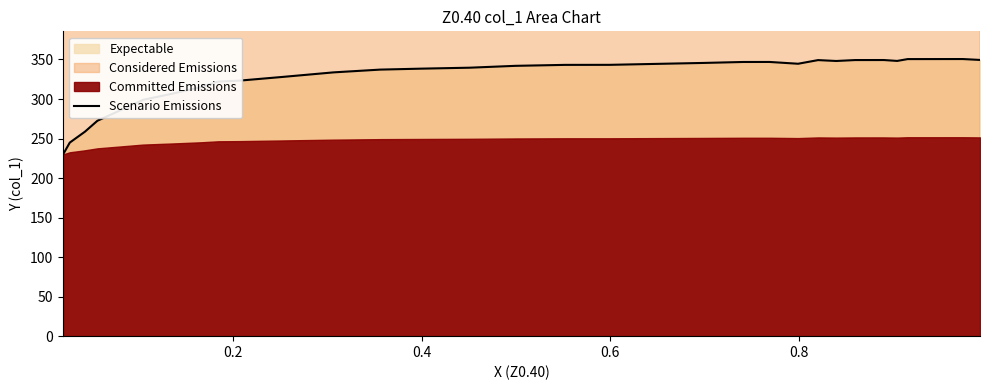

The value at 18 is 75.4. True or false?

False